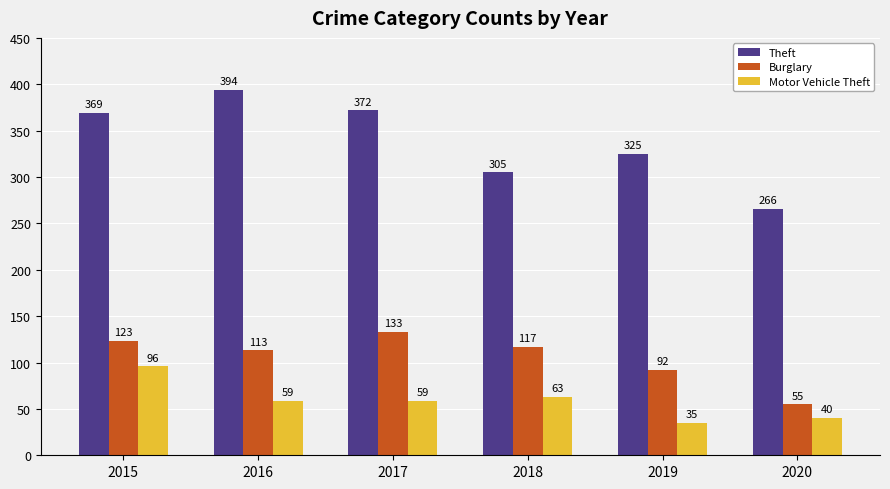

What is the total value across all series at 2015?

588